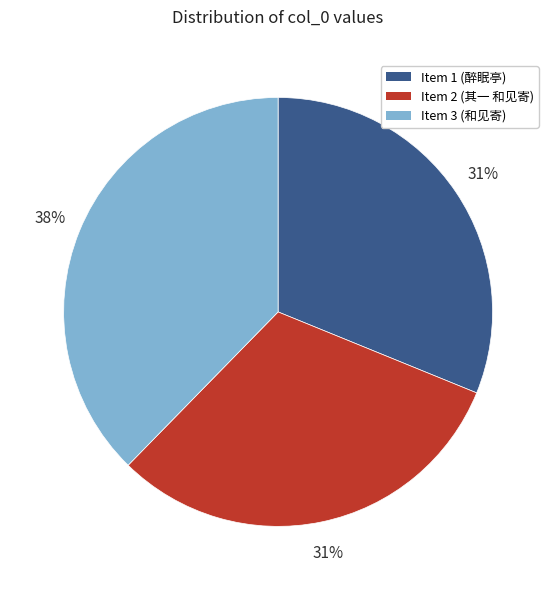

True or false: Item 1 (醉眠亭) accounts for 42% of the total.

False